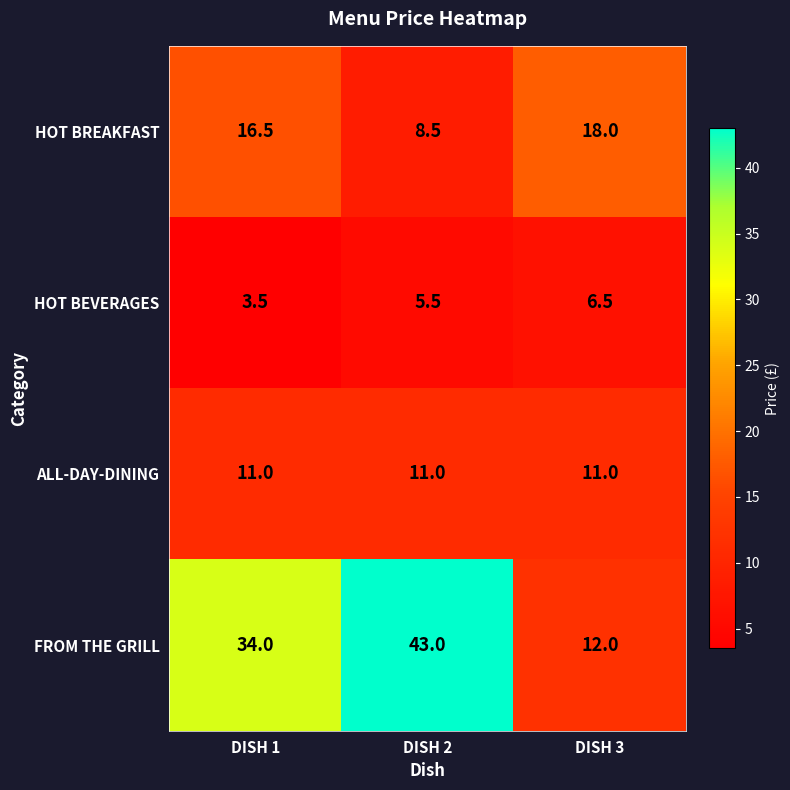

Which category has the highest value across all series?

DISH 2